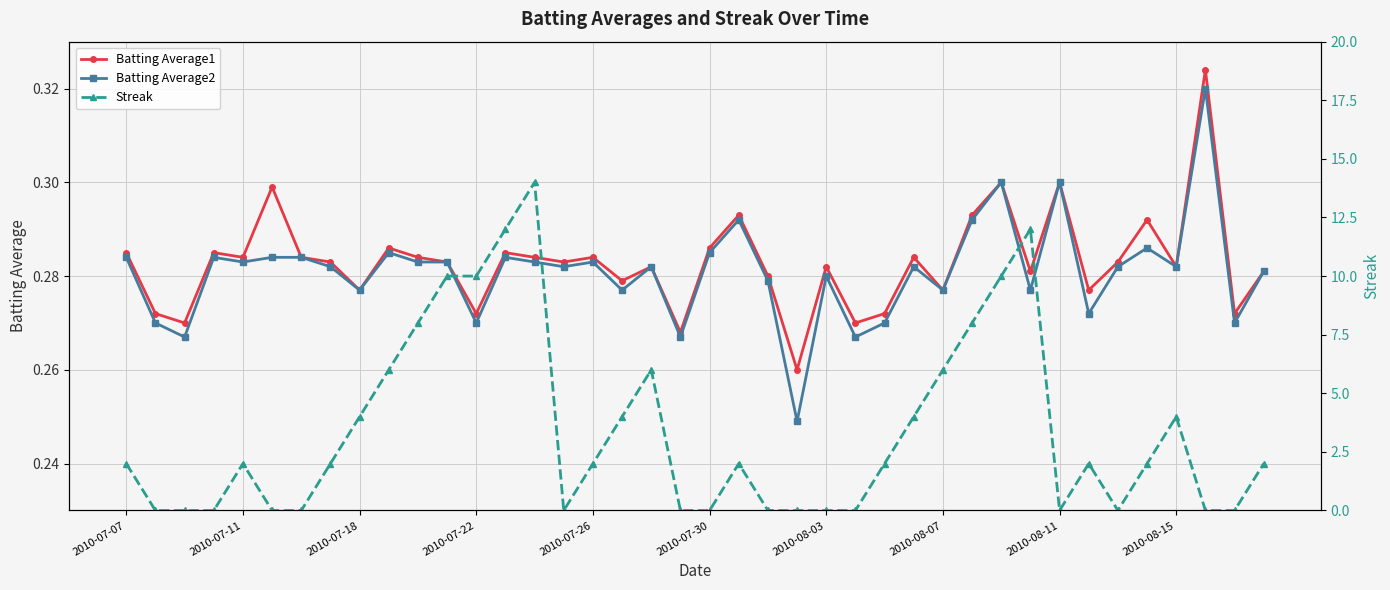

What is the difference between the maximum and minimum values in the Batting Average2 series?

0.1